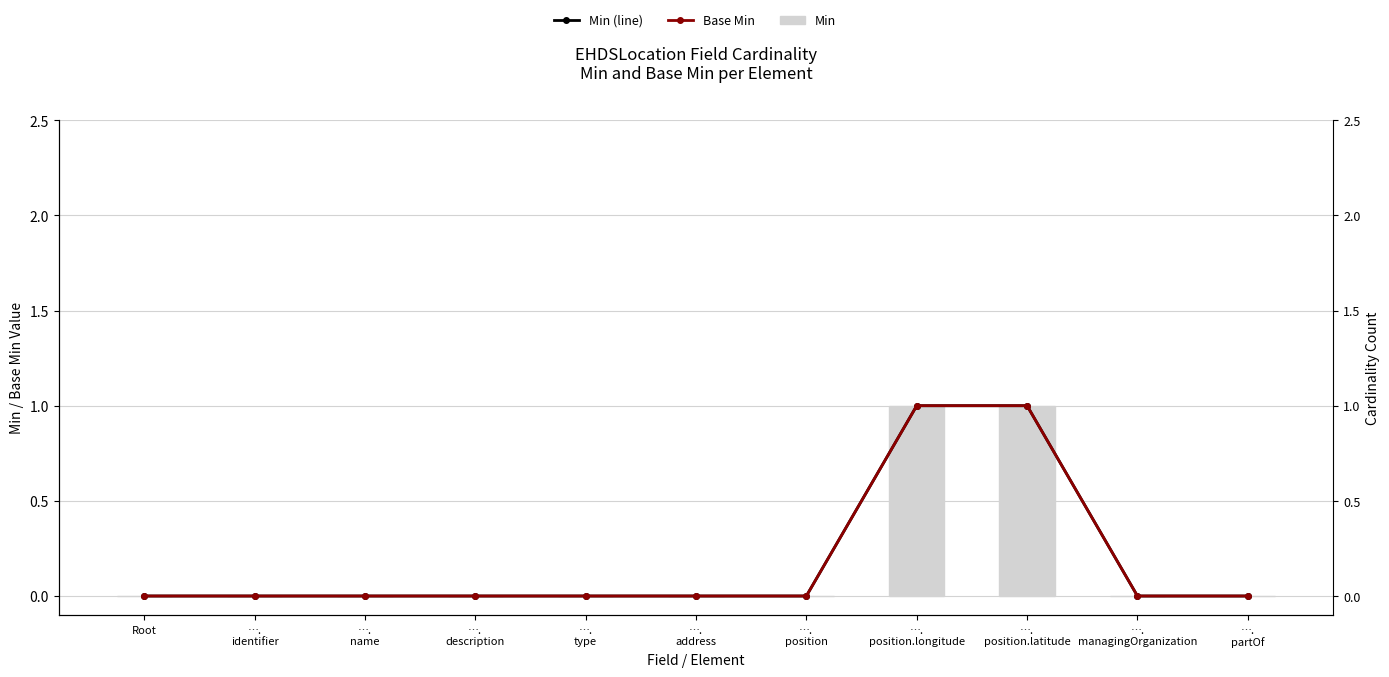

What is the highest value of the Base Min series?

1